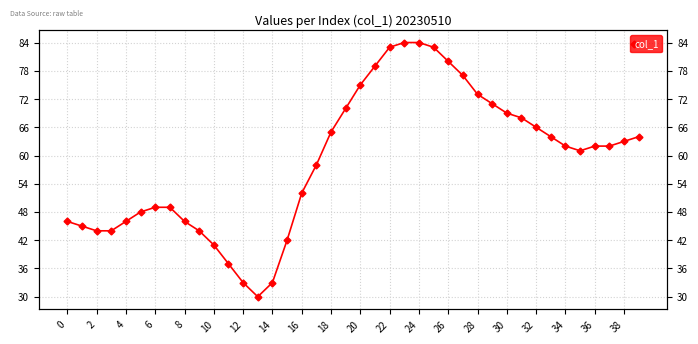

What is the change in value from 20 to 35?

-14